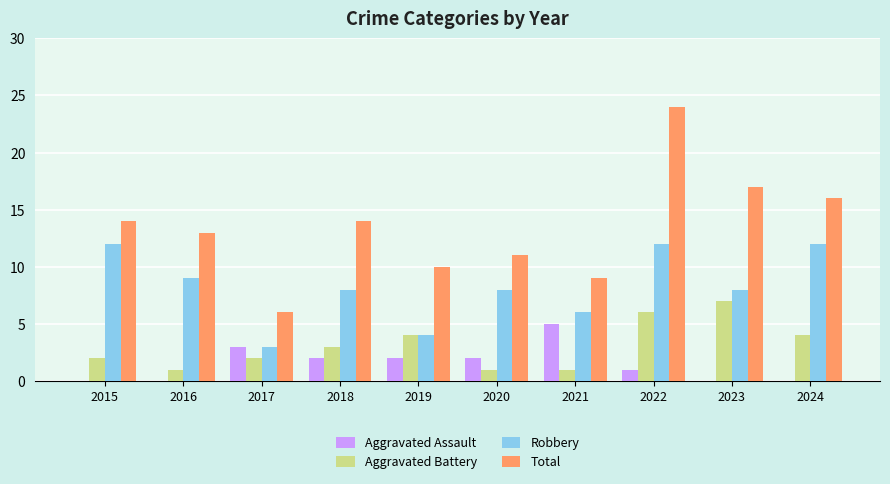

What is the sum of the Total values at 2024 and 2022?

40